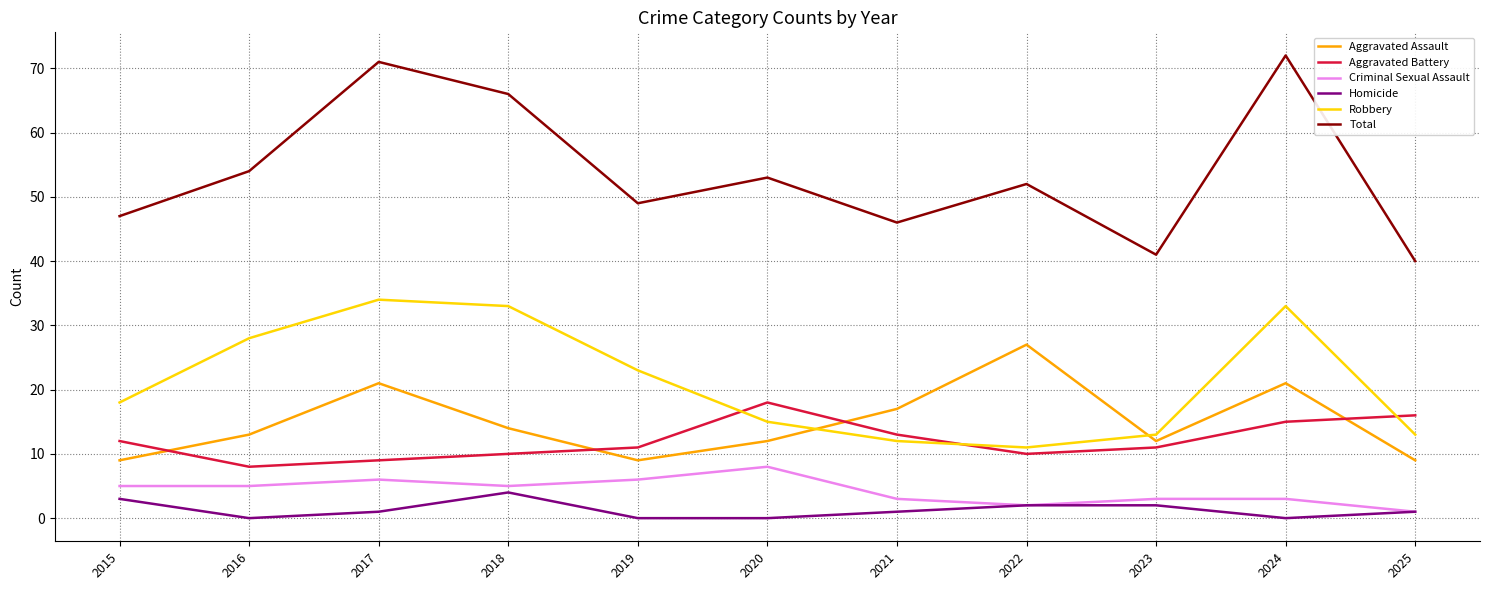

True or false: Aggravated Assault and Homicide cross at least once.

False